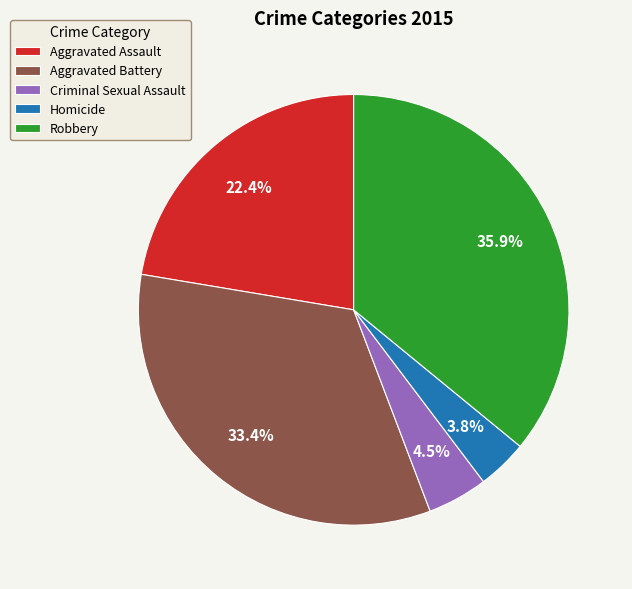

Does Homicide account for over 50% of the chart?

No